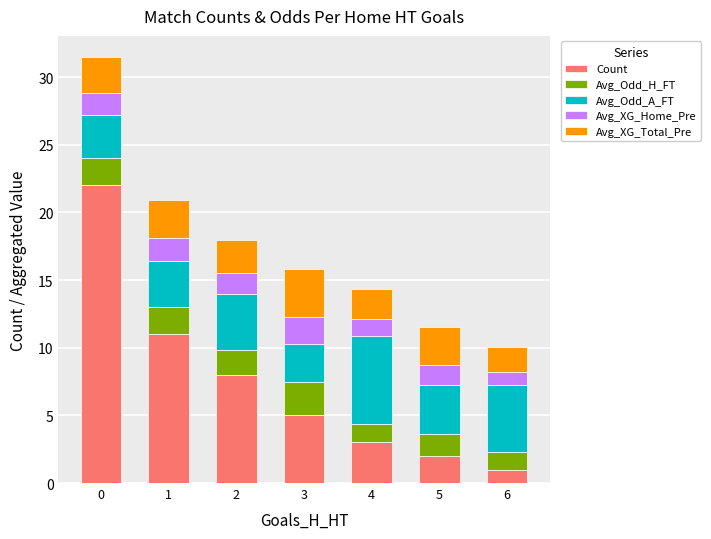

What is the average value of the Count series?

7.4